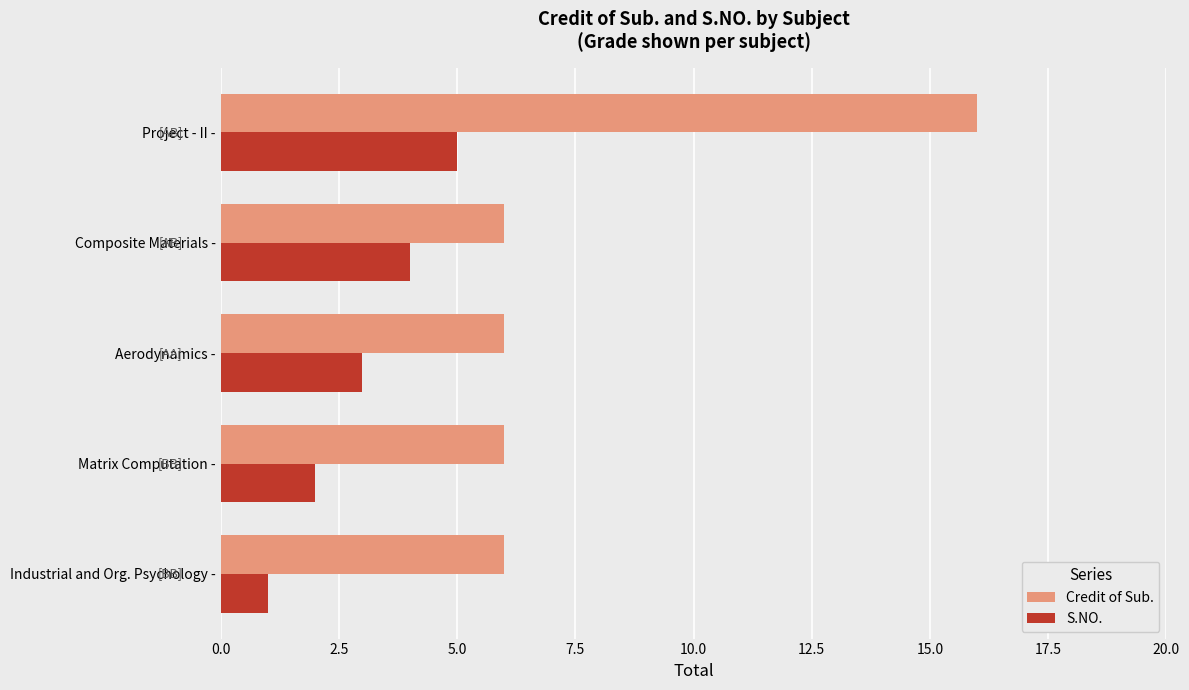

What is the difference between the highest and lowest values at Matrix Computation -?

4